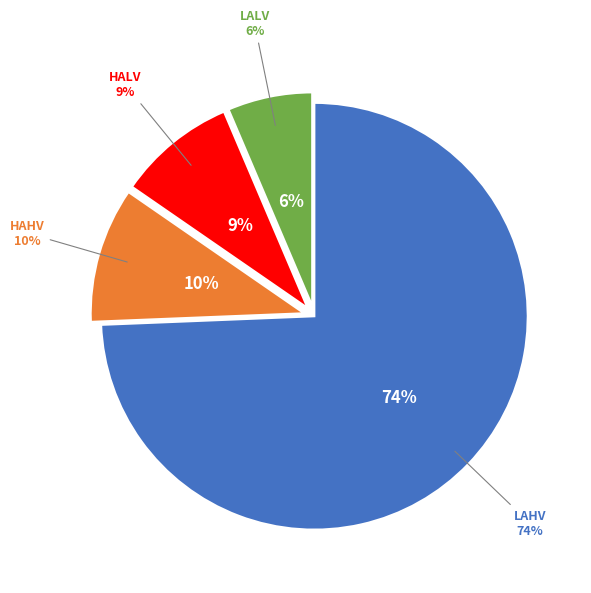

Is it true that HALV is 3% of the pie?

False